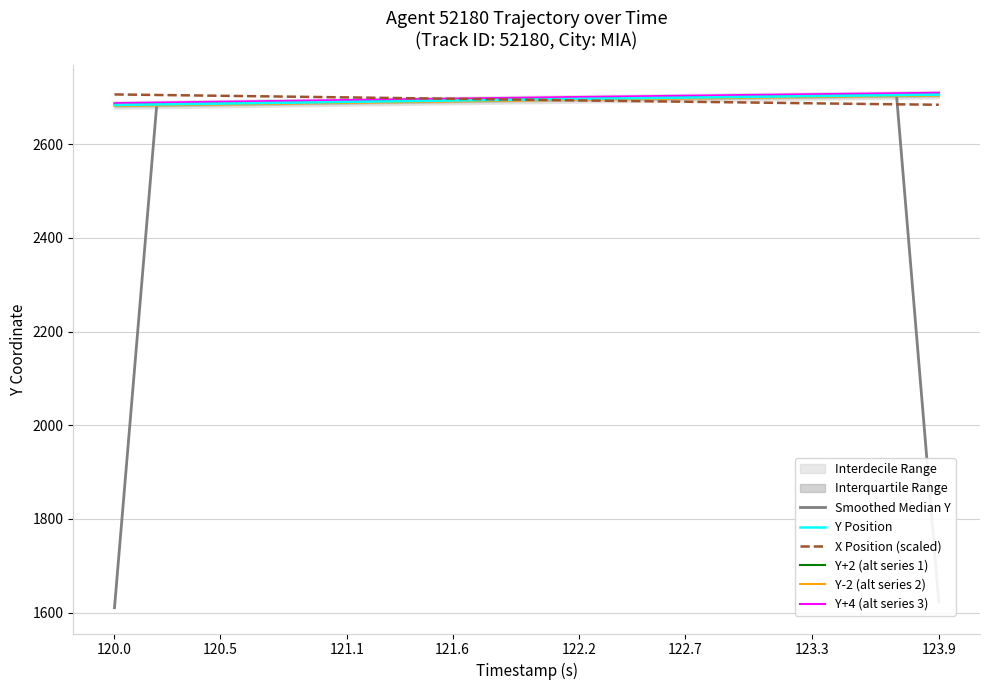

What is the average value of the Y-2 (alt series 2) series?

2693.0